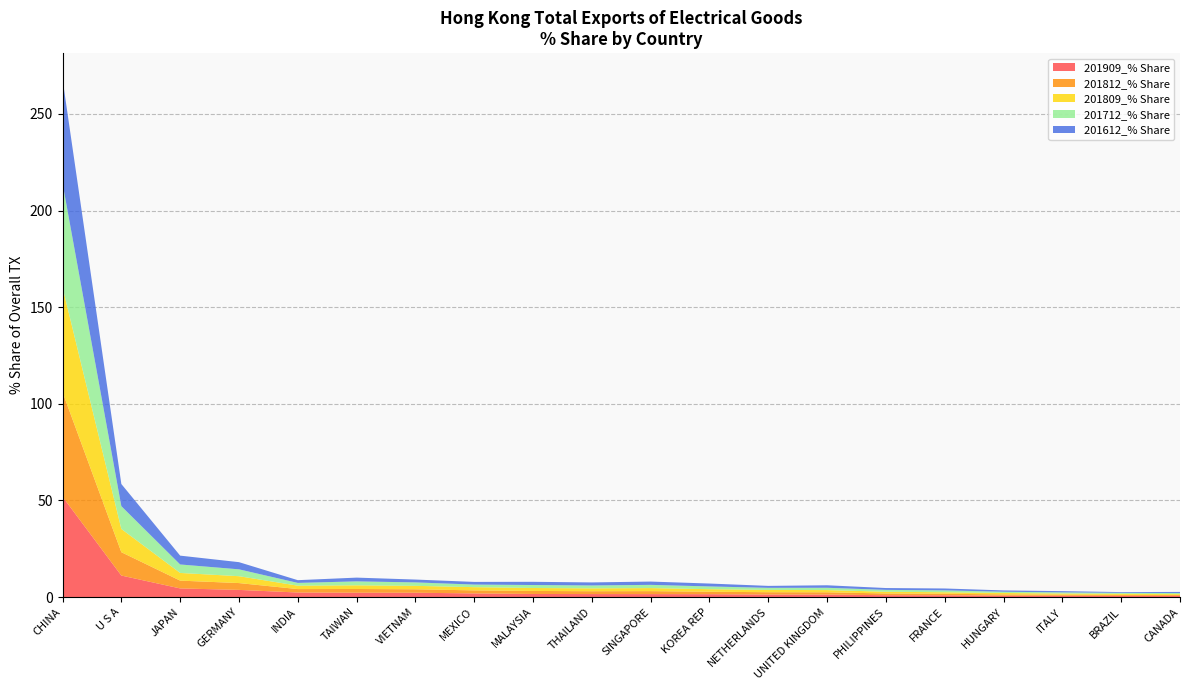

Reading right to left, list all the values displayed in this chart.

201909_% Share: CANADA=0.6	BRAZIL=0.6	ITALY=0.6	HUNGARY=0.6	FRANCE=0.9	PHILIPPINES=0.9	UNITED KINGDOM=1.3	NETHERLANDS=1.3	KOREA REP=1.5	SINGAPORE=1.5	THAILAND=1.5	MALAYSIA=1.6	MEXICO=1.9	VIETNAM=2.2	TAIWAN=2.2	INDIA=2.3	GERMANY=3.7	JAPAN=4.4	U S A=11.1	CHINA=51.9
201812_% Share: CANADA=0.5	BRAZIL=0.5	ITALY=0.6	HUNGARY=0.7	FRANCE=0.8	PHILIPPINES=0.9	UNITED KINGDOM=1.2	NETHERLANDS=1.2	KOREA REP=1.3	SINGAPORE=1.5	THAILAND=1.5	MALAYSIA=1.6	MEXICO=1.6	VIETNAM=1.8	TAIWAN=1.9	INDIA=1.8	GERMANY=3.5	JAPAN=4.0	U S A=12.1	CHINA=54.1
201809_% Share: CANADA=0.4	BRAZIL=0.5	ITALY=0.6	HUNGARY=0.7	FRANCE=0.8	PHILIPPINES=0.9	UNITED KINGDOM=1.1	NETHERLANDS=1.2	KOREA REP=1.3	SINGAPORE=1.6	THAILAND=1.5	MALAYSIA=1.5	MEXICO=1.7	VIETNAM=1.8	TAIWAN=1.9	INDIA=1.8	GERMANY=3.6	JAPAN=4.0	U S A=12.0	CHINA=54.3
201712_% Share: CANADA=0.5	BRAZIL=0.5	ITALY=0.6	HUNGARY=0.6	FRANCE=1.0	PHILIPPINES=1.0	UNITED KINGDOM=1.2	NETHERLANDS=1.1	KOREA REP=1.4	SINGAPORE=1.7	THAILAND=1.5	MALAYSIA=1.5	MEXICO=1.3	VIETNAM=1.8	TAIWAN=2.0	INDIA=1.4	GERMANY=3.6	JAPAN=4.4	U S A=11.8	CHINA=53.9
201612_% Share: CANADA=0.6	BRAZIL=0.4	ITALY=0.7	HUNGARY=0.7	FRANCE=1.0	PHILIPPINES=1.0	UNITED KINGDOM=1.3	NETHERLANDS=1.0	KOREA REP=1.5	SINGAPORE=1.7	THAILAND=1.6	MALAYSIA=1.7	MEXICO=1.4	VIETNAM=1.5	TAIWAN=1.9	INDIA=1.4	GERMANY=3.7	JAPAN=4.6	U S A=11.5	CHINA=53.9